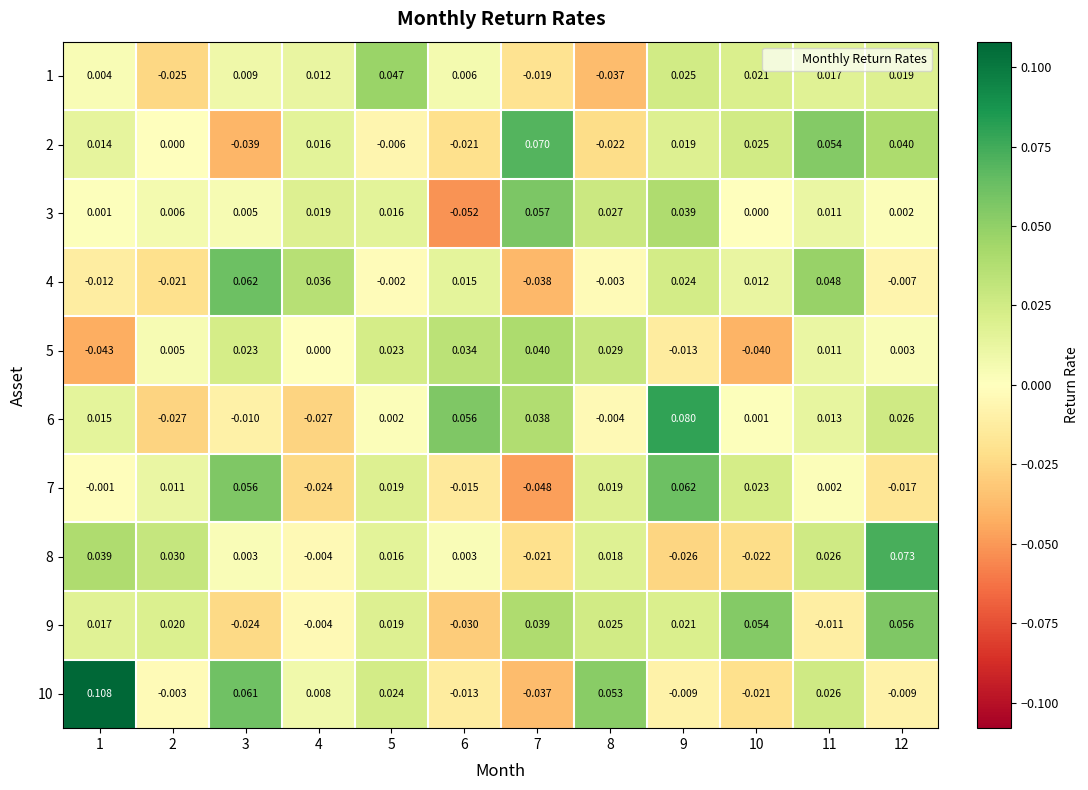

Is the value of 5 at 3 greater than the value of 1 at 7?

Yes